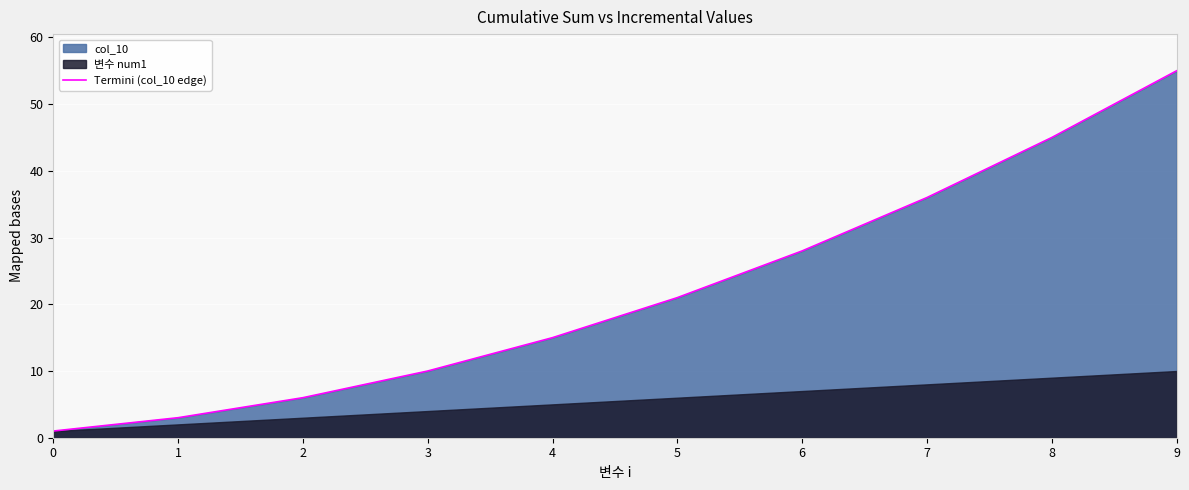

Reading left to right, list all the values displayed in this chart.

0=1	1=3	2=6	3=10	4=15	5=21	6=28	7=36	8=45	9=55